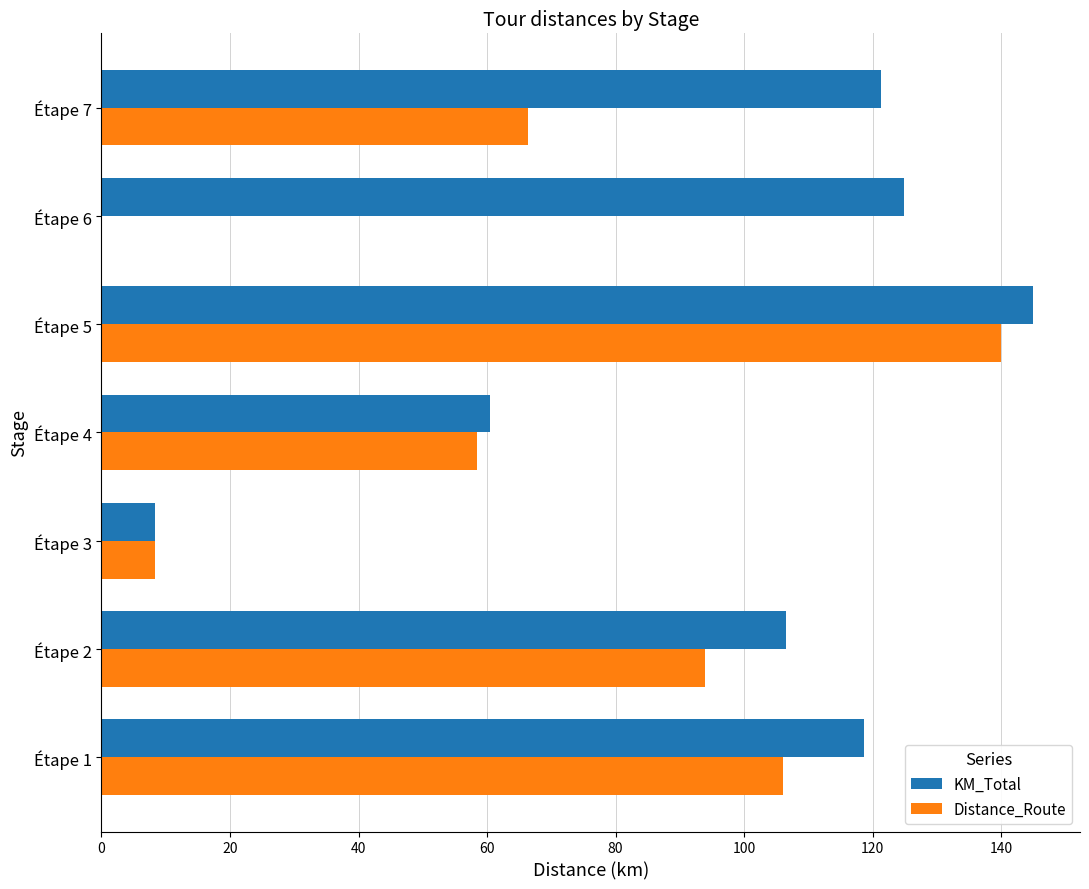

What is the sum of the KM_Total values at Étape 2 and Étape 5?

251.5